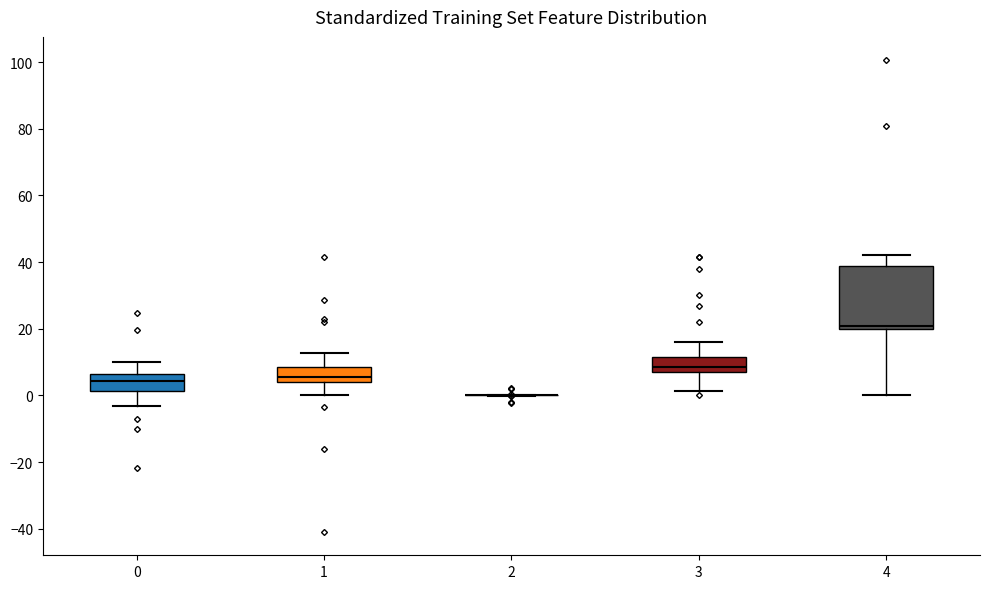

Comparing the boxes themselves (not the whiskers), which one is the tallest?

4